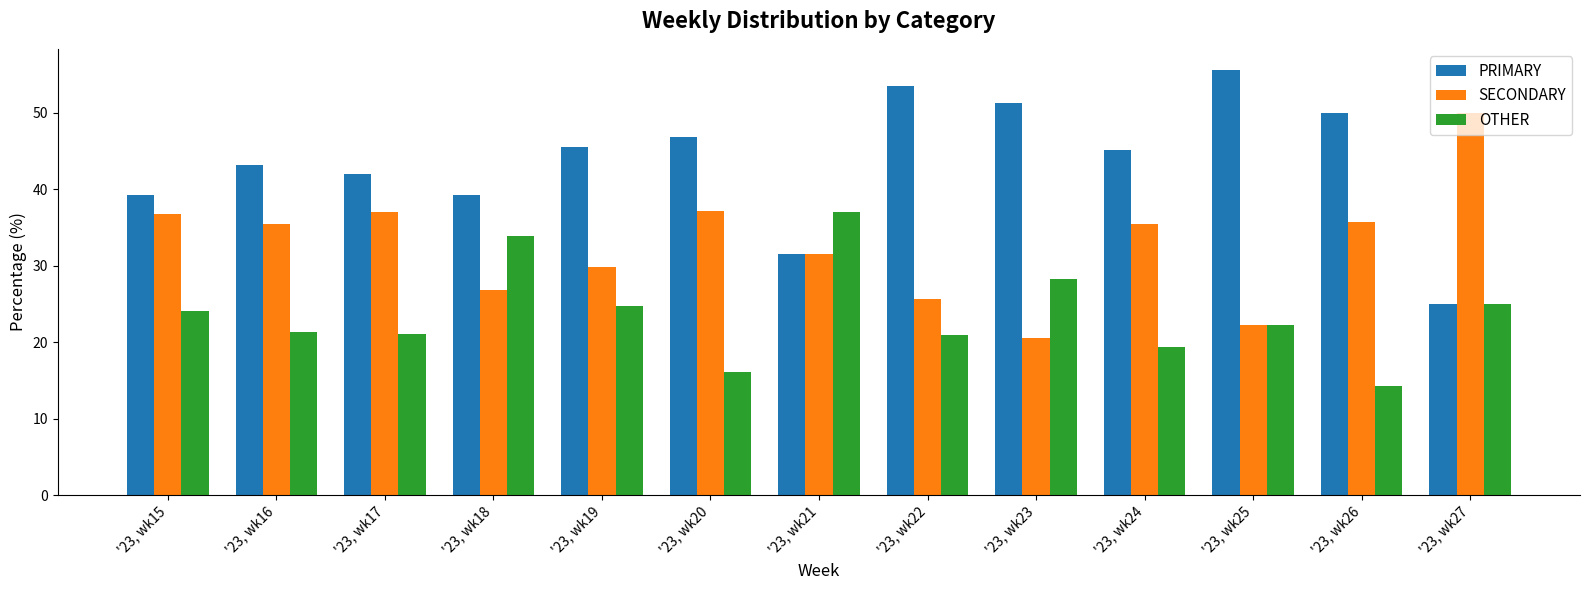

Does the chart contain stacked bars?

No